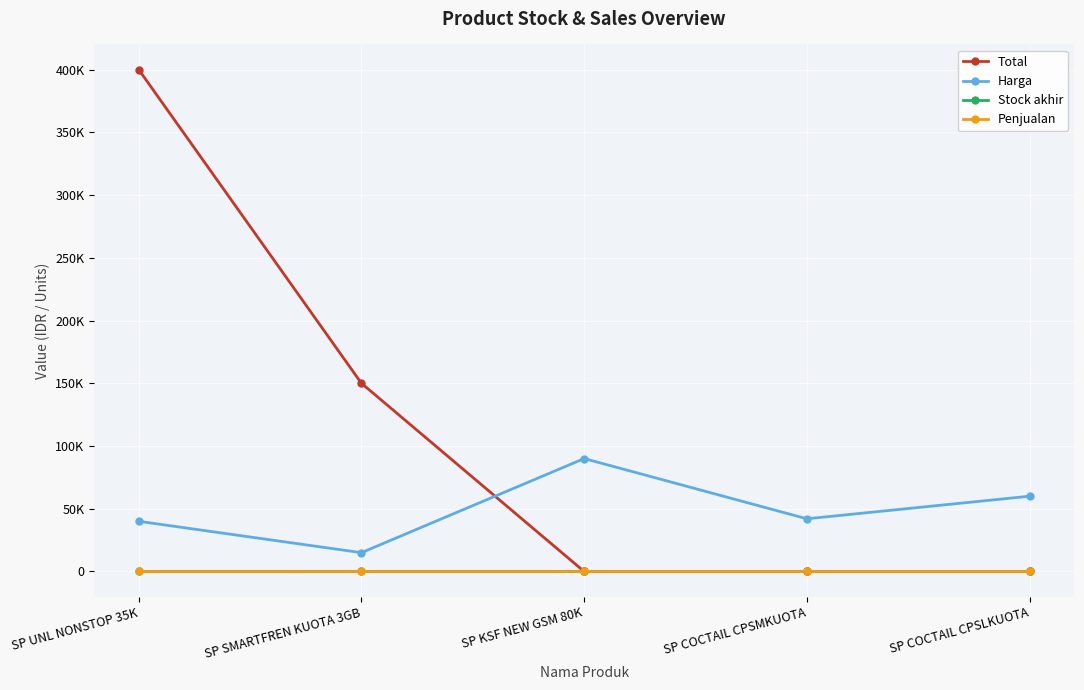

What are all the series names shown in the legend?

Total, Harga, Stock akhir, Penjualan